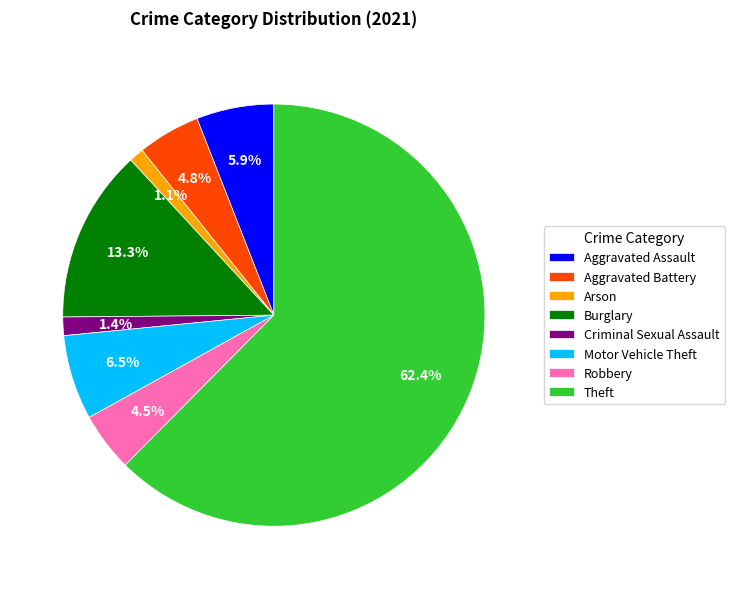

Which slice is the largest?

Theft